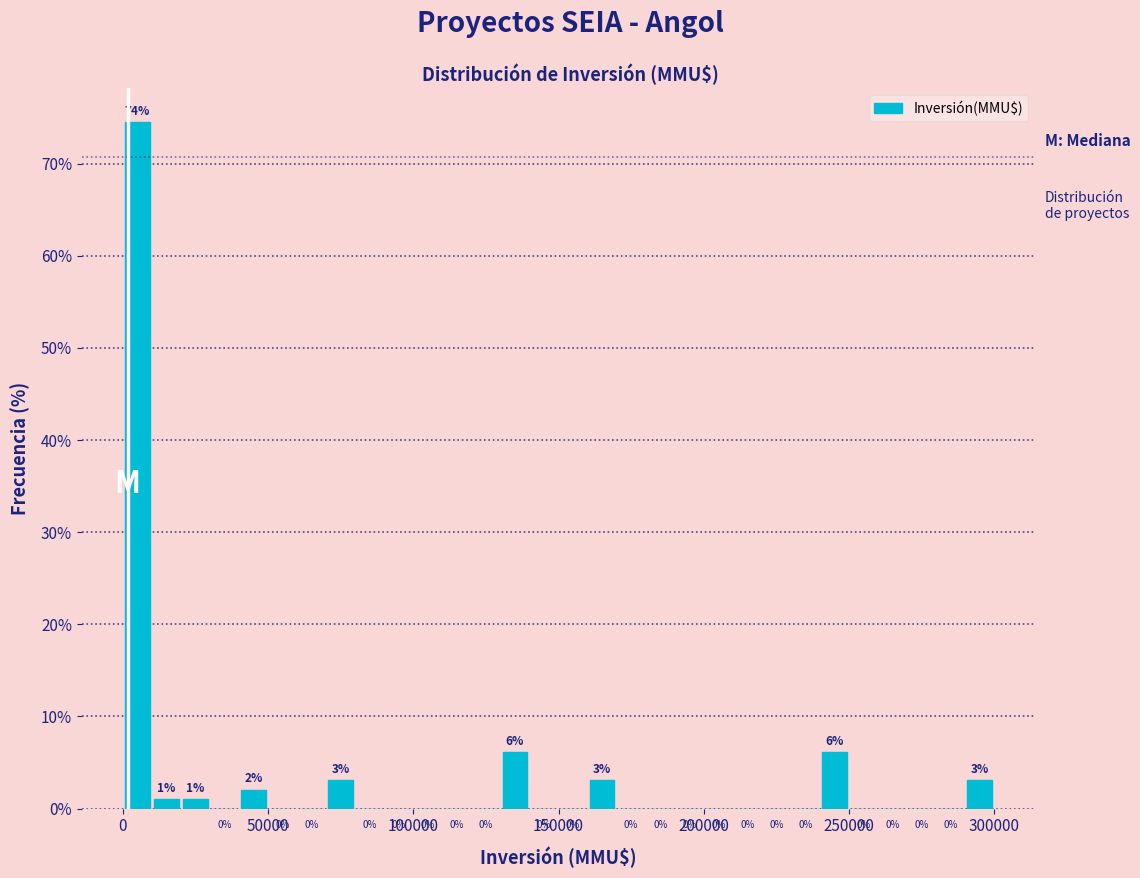

Around what value on the x-axis is the tallest bar? Give the approximate position of its centre, as read against the axis.

5000